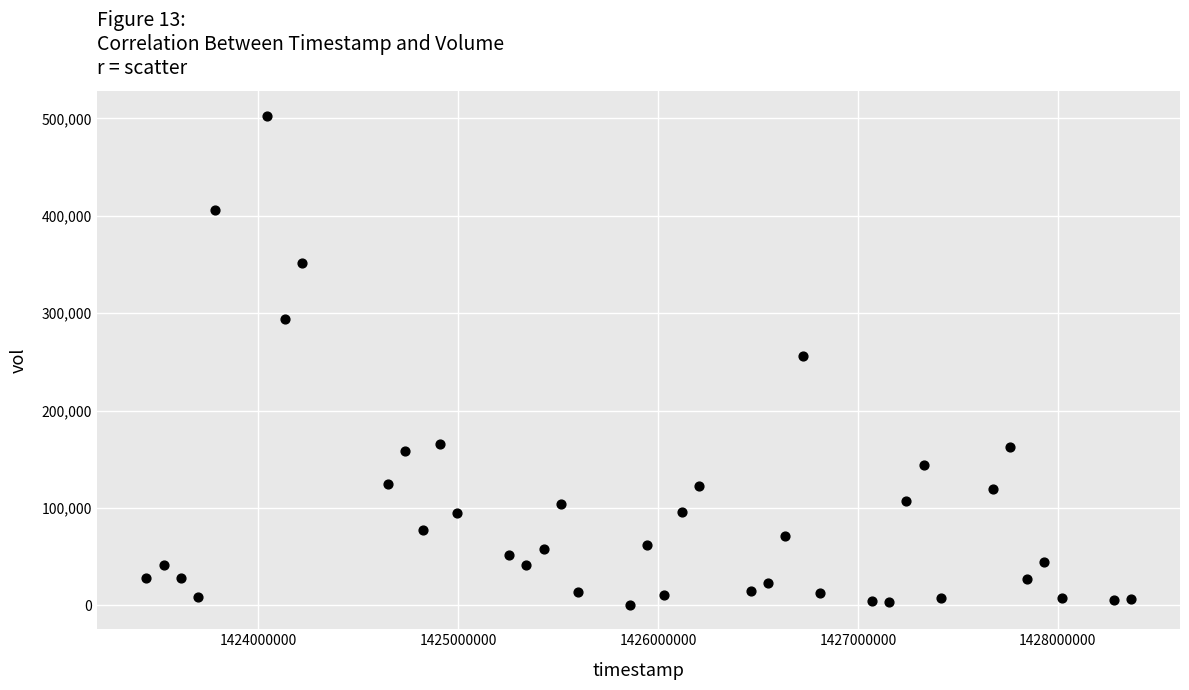

What is the range of X values (max minus min)?

4924800